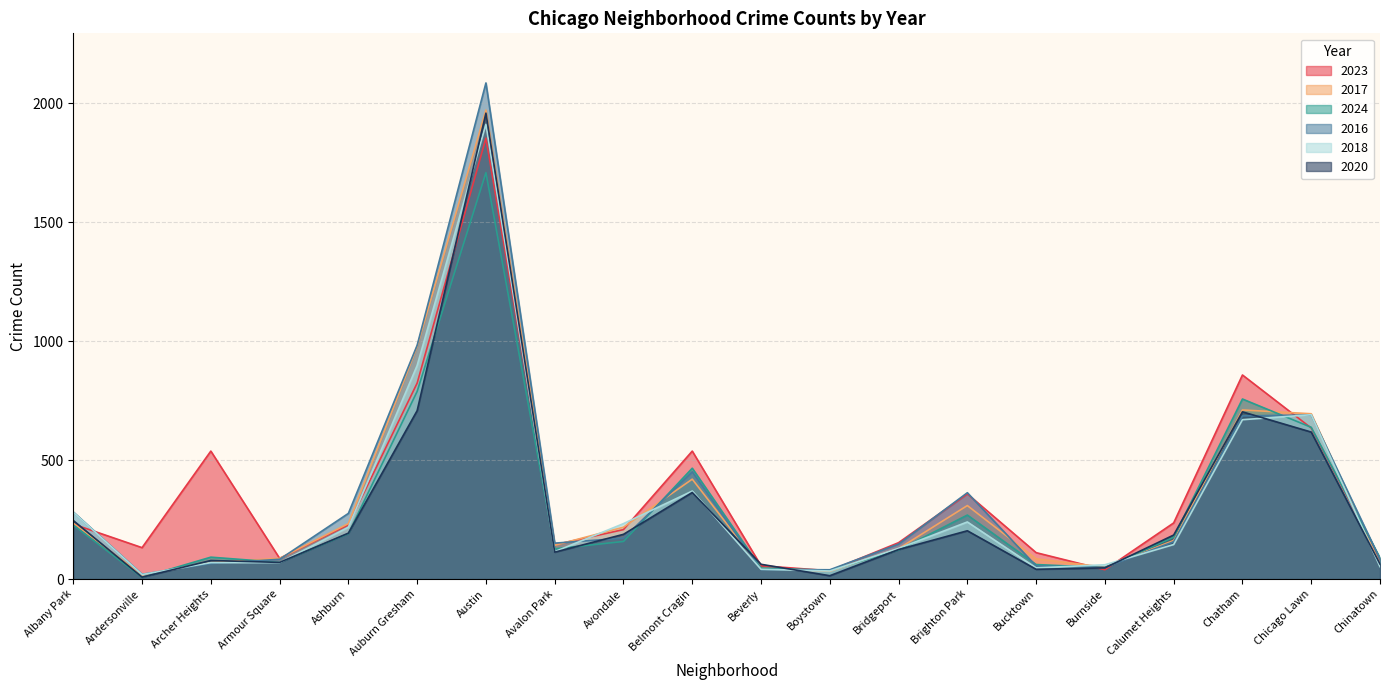

What is the label of the 4th point from the right?

Calumet Heights